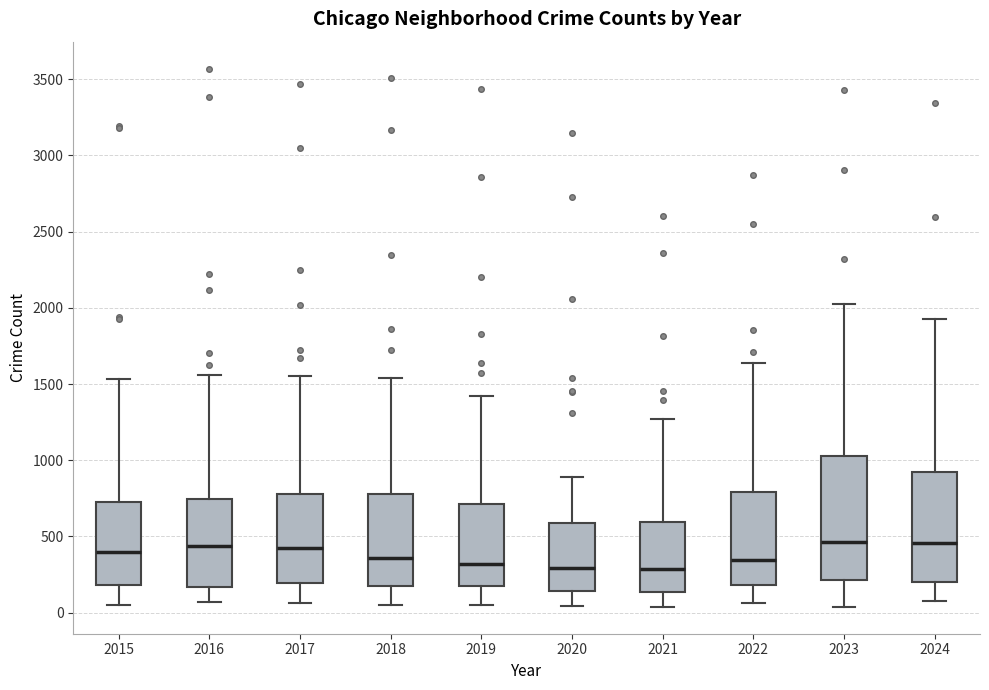

Reading left to right, read every box against the y-axis: the position of its median line, the range the box covers, and the ends of its whiskers. The values are not printed on the chart, so give them approximately, as read against the axis.

2015: median 400, box 200 to 700, whiskers 50 to 1550
2016: median 450, box 150 to 750, whiskers 50 to 1550
2017: median 450, box 200 to 800, whiskers 50 to 1550
2018: median 350, box 200 to 800, whiskers 50 to 1550
2019: median 300, box 200 to 700, whiskers 50 to 1400
2020: median 300, box 150 to 600, whiskers 50 to 900
2021: median 300, box 150 to 600, whiskers 50 to 1250
2022: median 350, box 200 to 800, whiskers 50 to 1650
2023: median 450, box 200 to 1050, whiskers 50 to 2000
2024: median 450, box 200 to 900, whiskers 50 to 1900